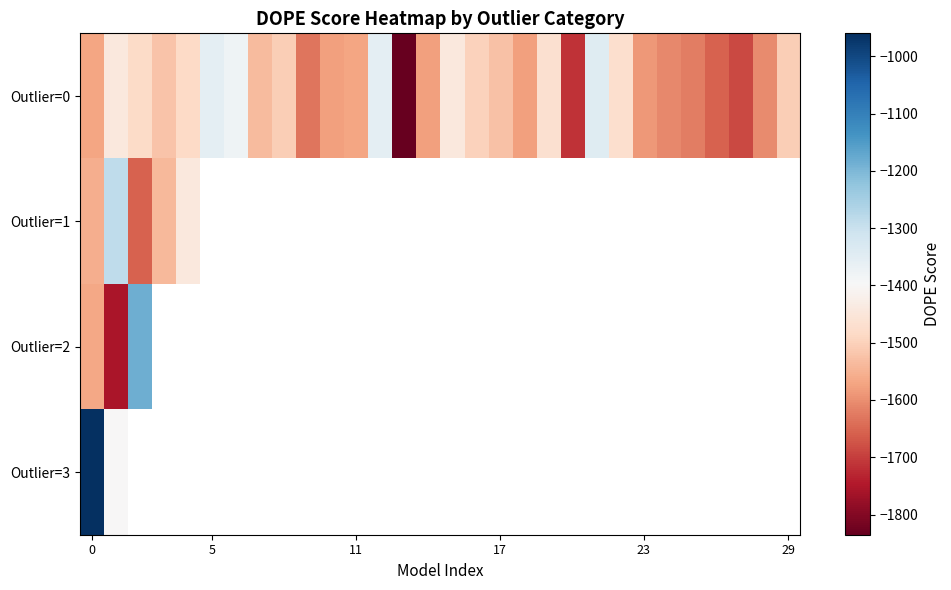

How many series are shown in this chart?

4